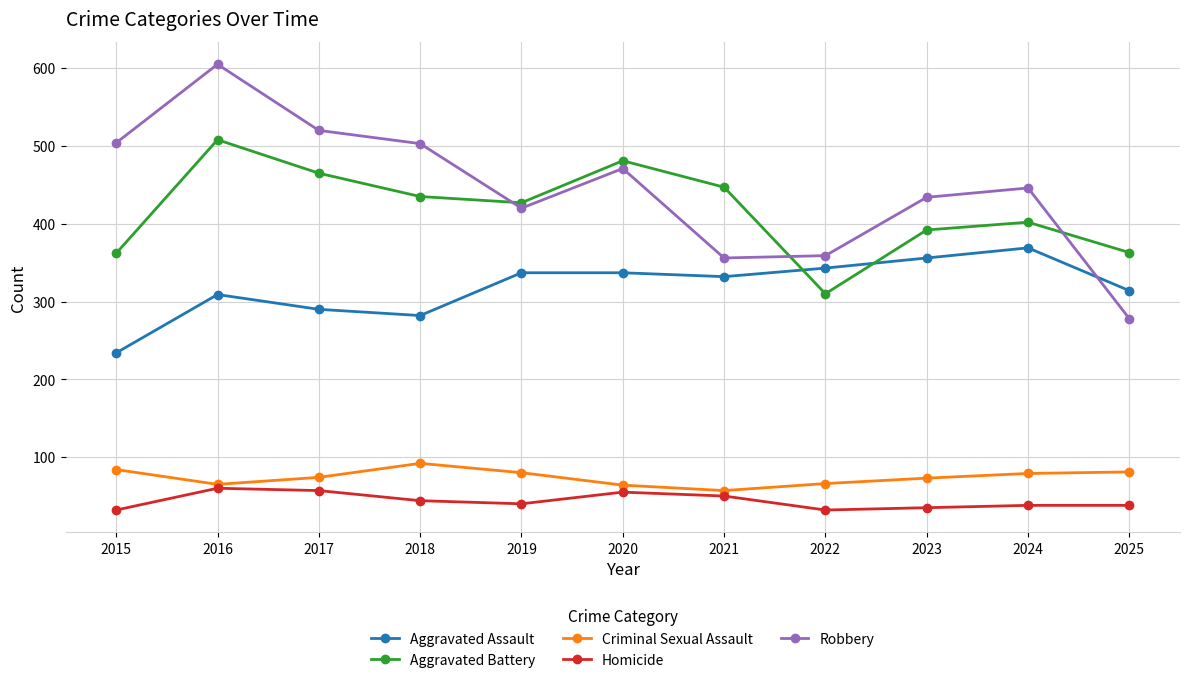

How many values in the Robbery series are below 446?

5